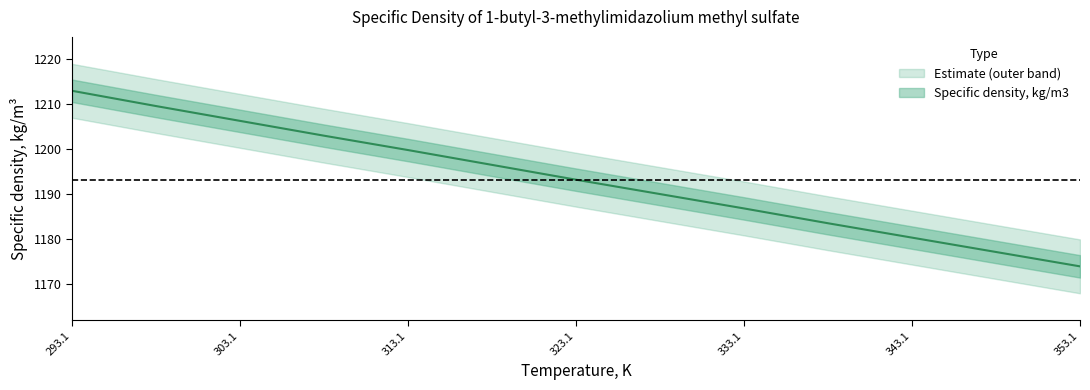

Rank the categories by value from highest to lowest.

293.15, 298.15, 303.15, 308.15, 313.15, 318.15, 323.15, 328.15, 333.15, 338.15, 343.15, 348.15, 353.15